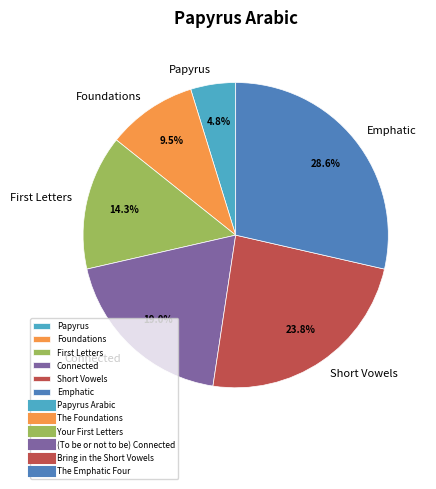

Is there any slice that represents more than half of the pie?

No